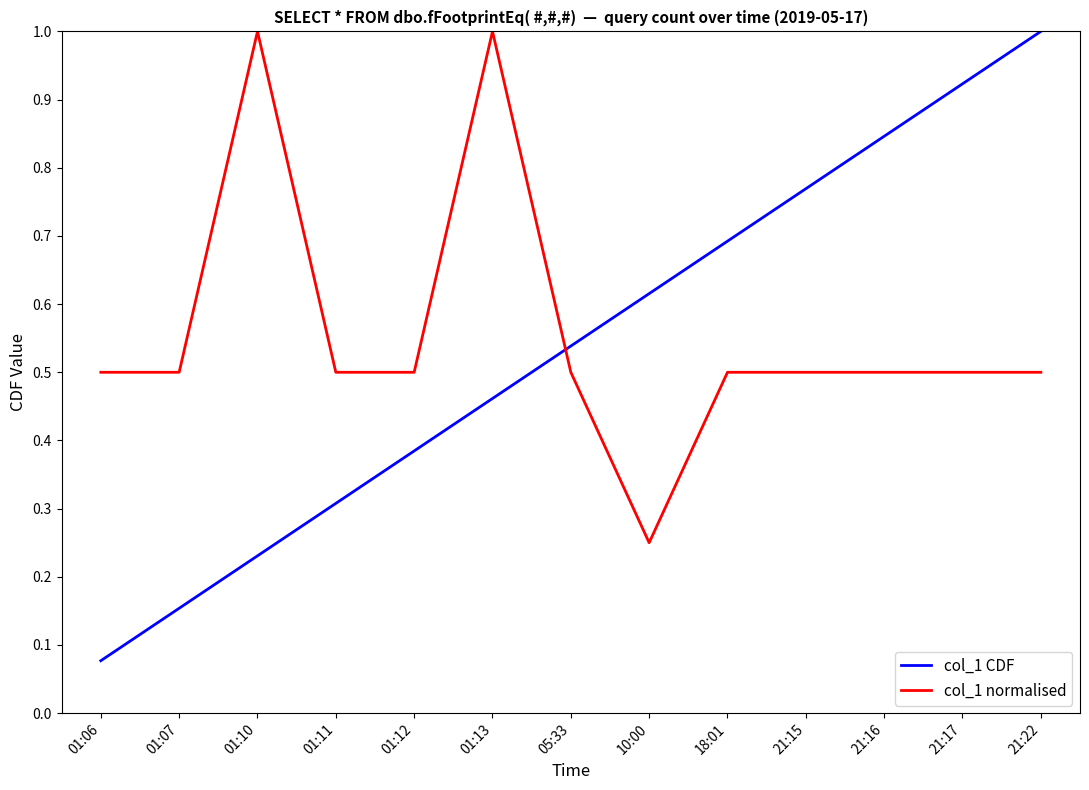

What is the highest value of the col_1 CDF series?

1.0